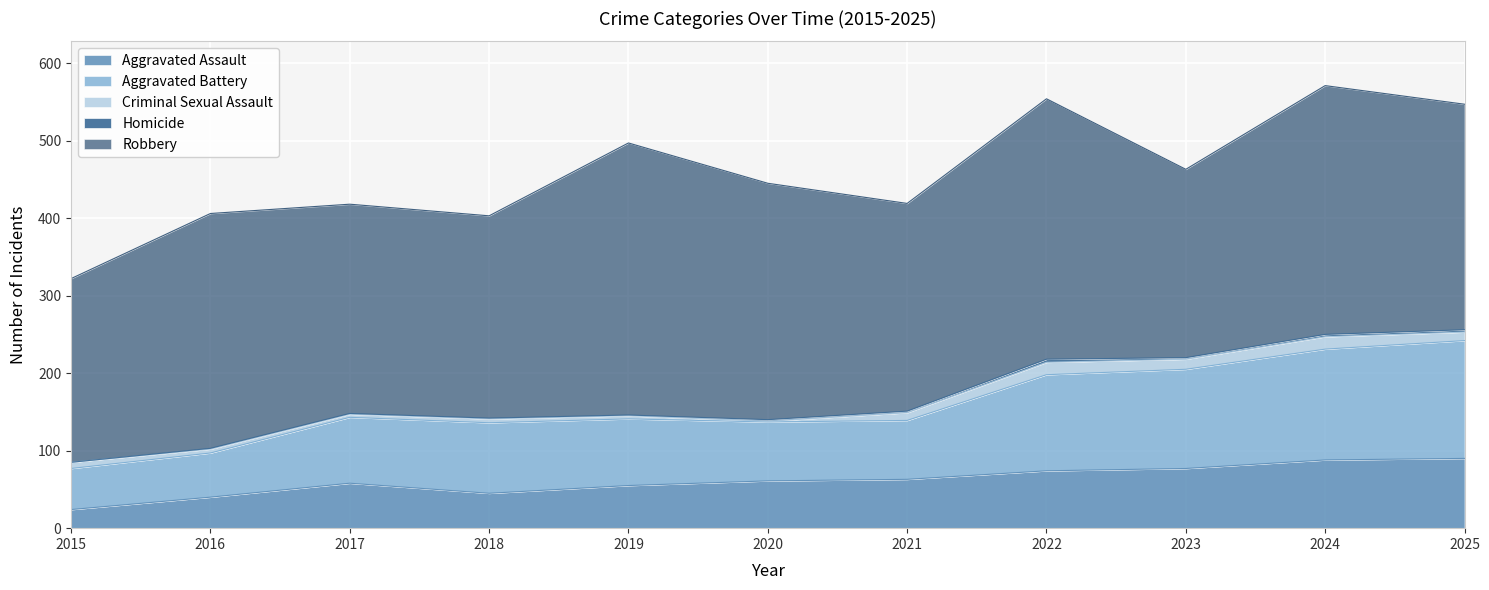

Which series has the widest spread of values?

Robbery